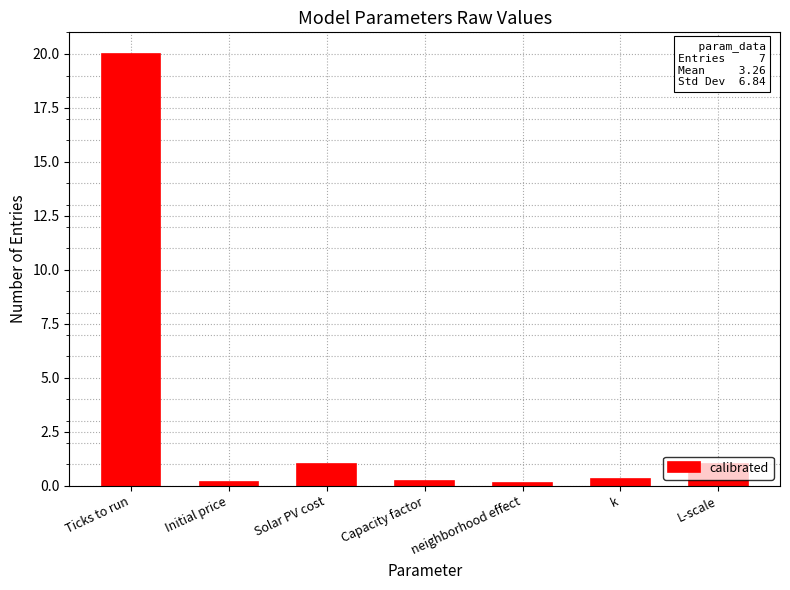

What is the maximum value shown in the chart?

20.0